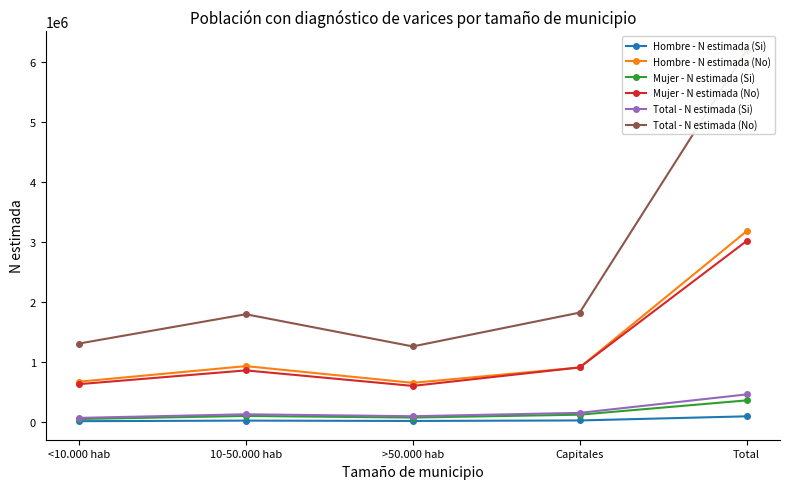

What is the average value of the Total - N estimada (No) series?

2476930